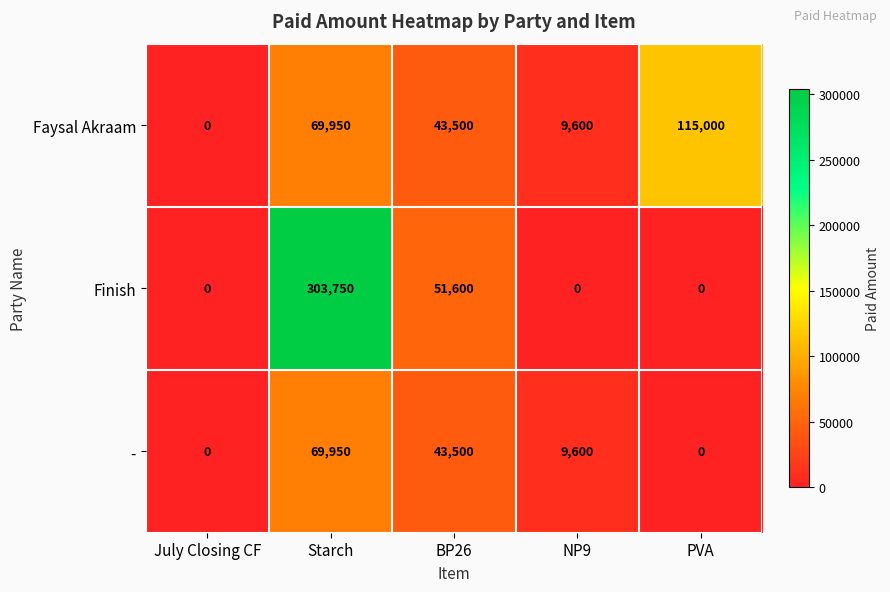

At which label does - first exceed 9600?

Starch